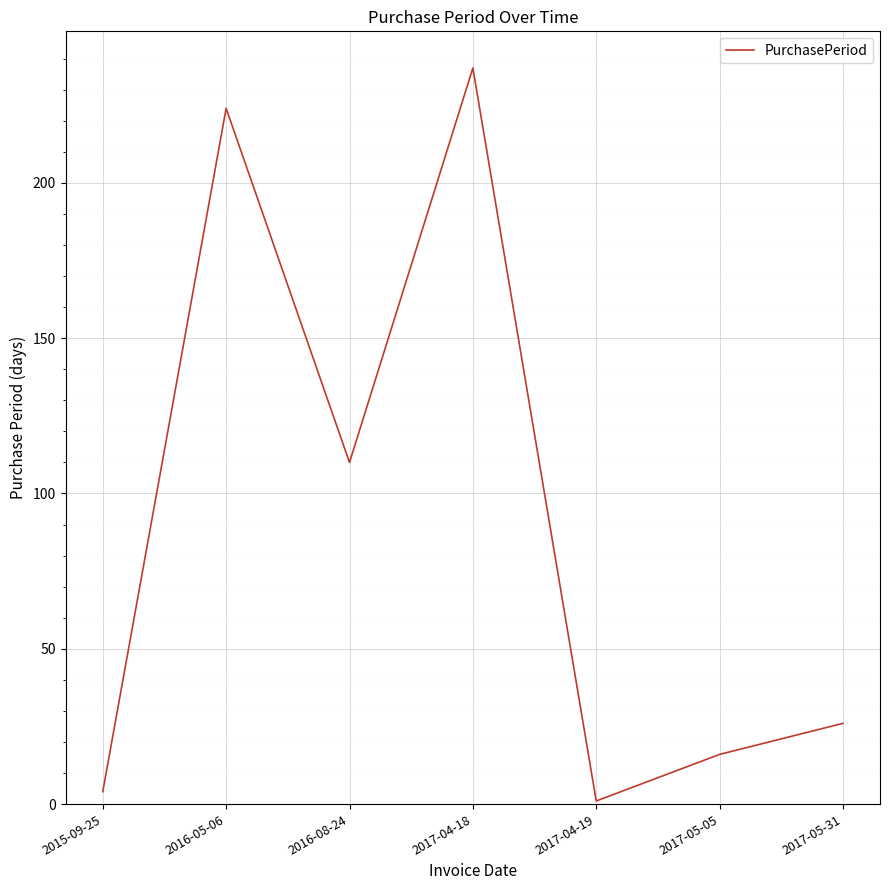

Is this an area chart (filled region under the line)?

No